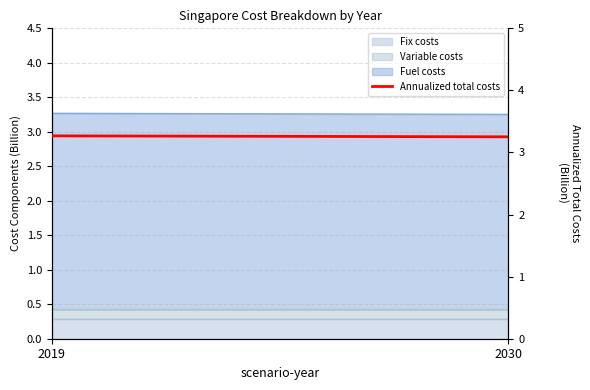

How many values are between 3 and 4?

2